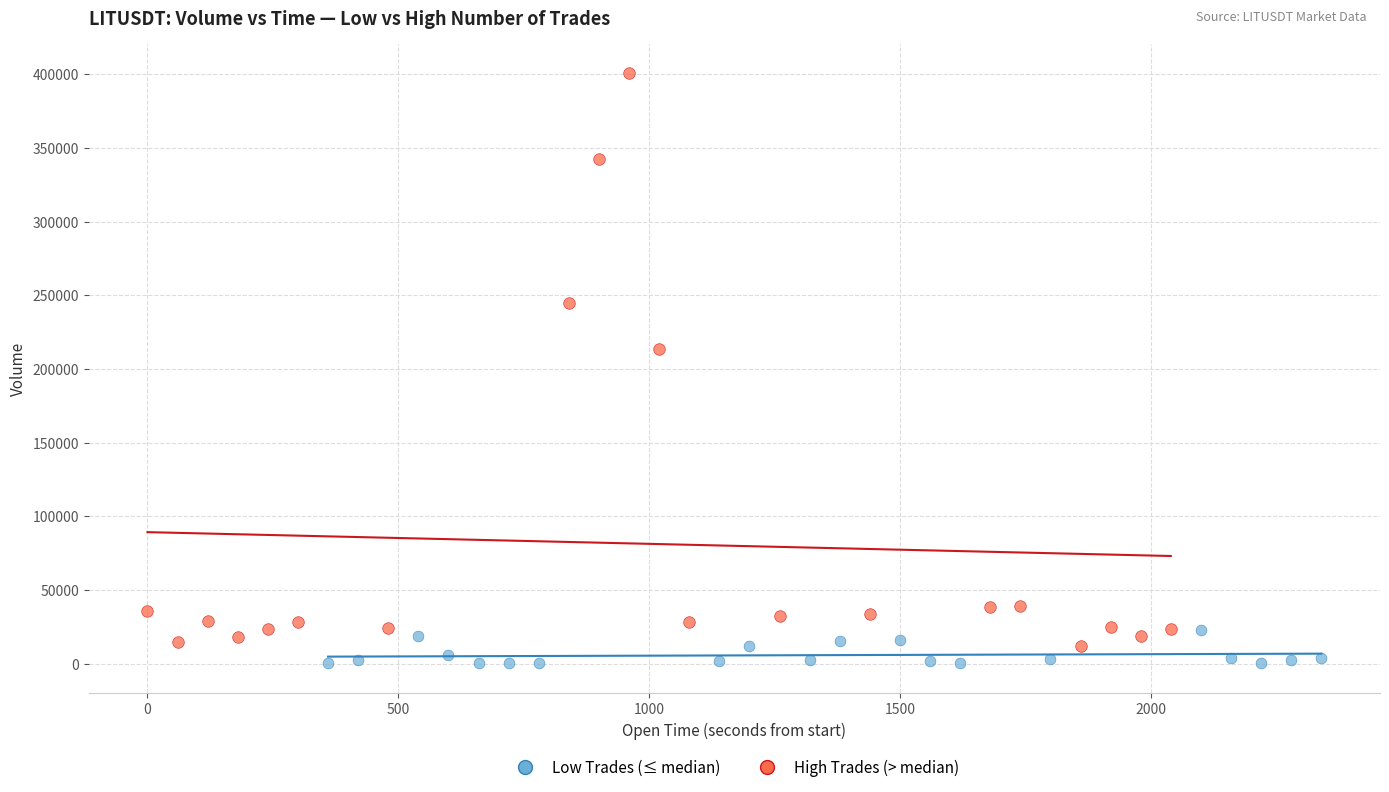

What are all the series names shown in the legend?

Low Trades (≤ median), High Trades (> median)